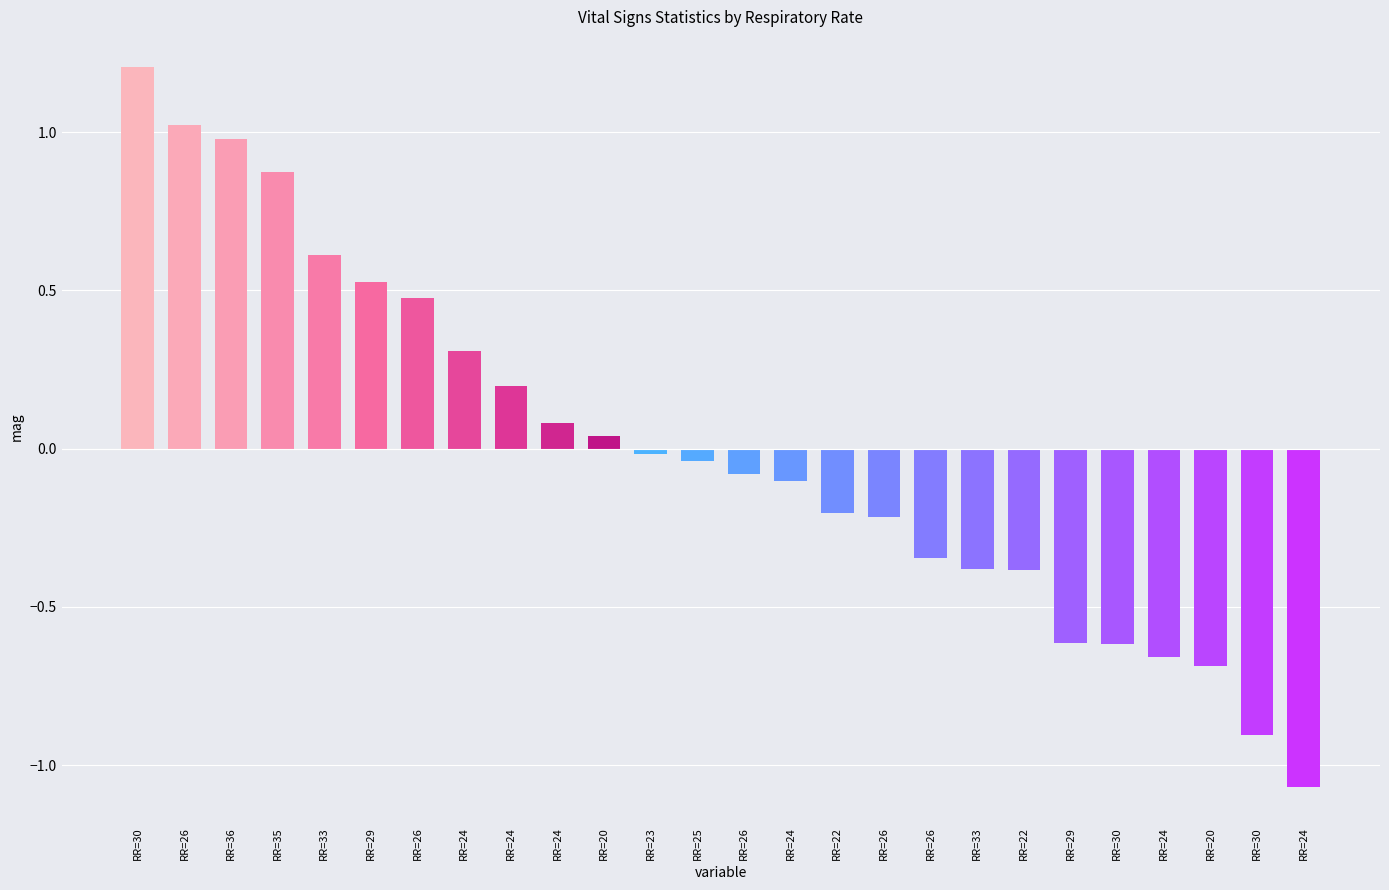

Count the number of categories in the chart.

26